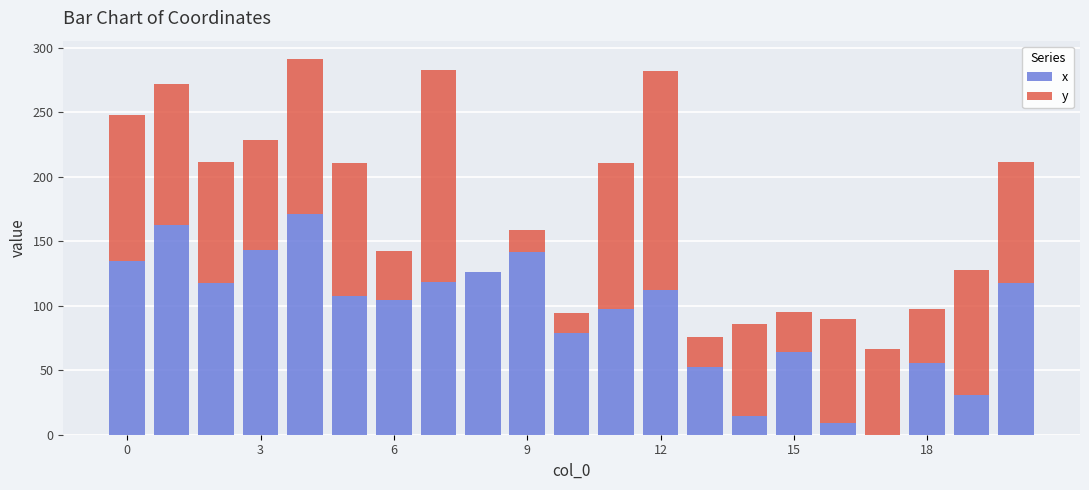

What is the highest value of the x series?

170.9